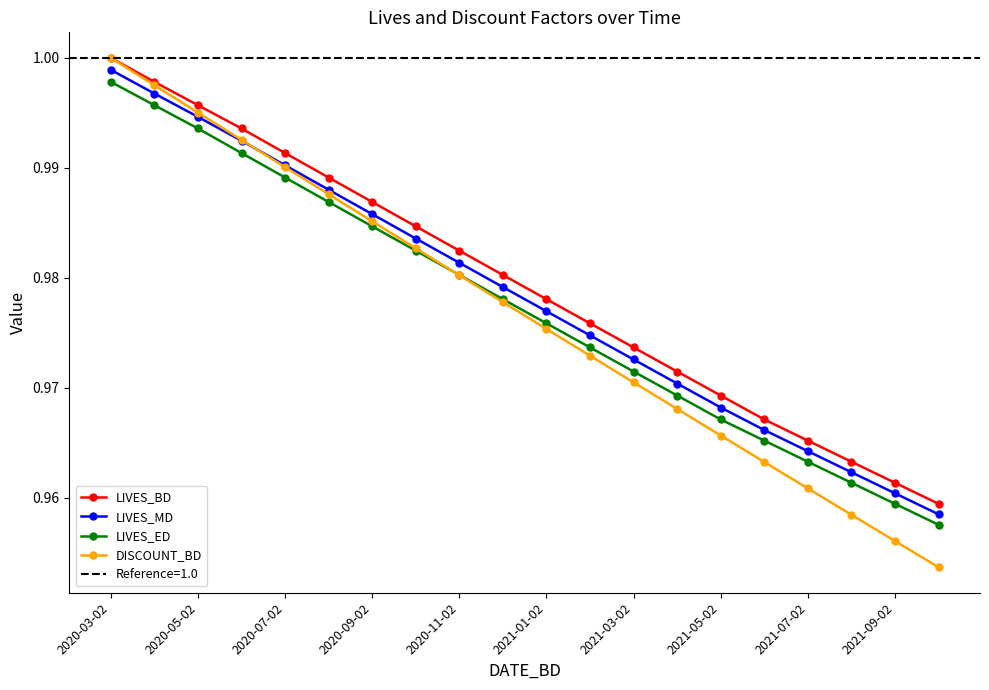

True or false: LIVES_MD and LIVES_BD cross at least once.

False